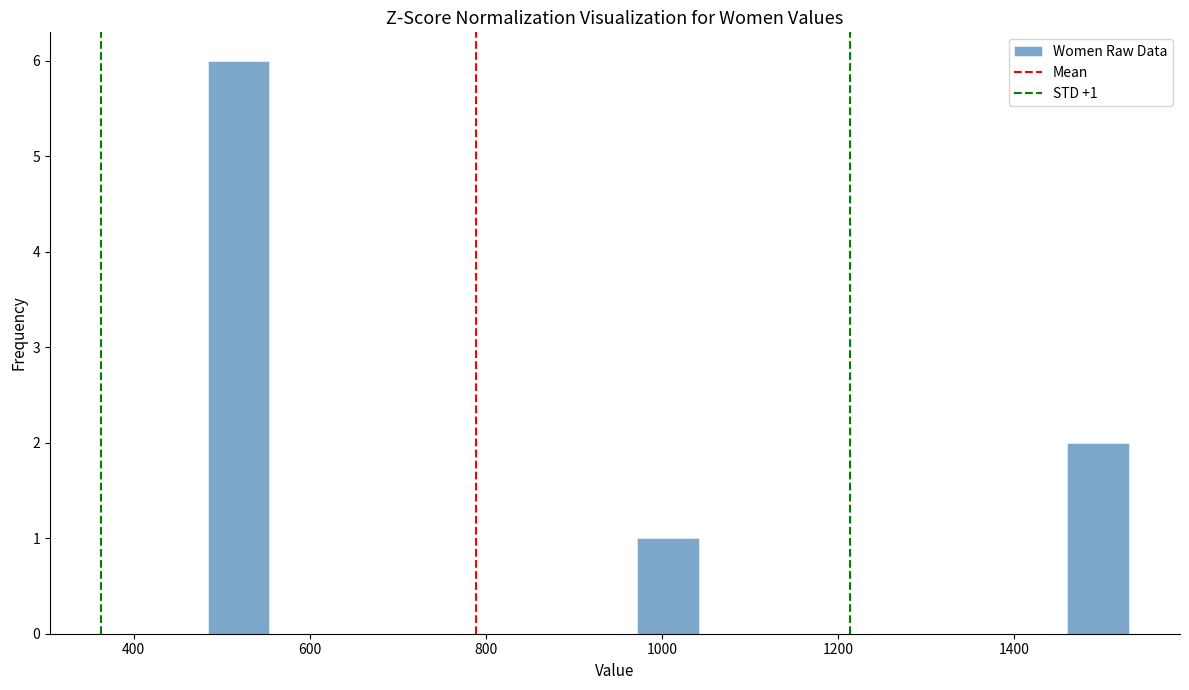

Read against the x-axis, roughly where is the centre of the tallest bar?

520